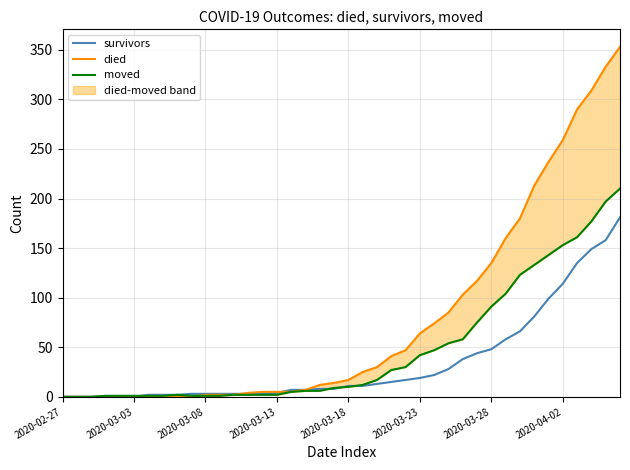

What is the highest value of the survivors series?

181